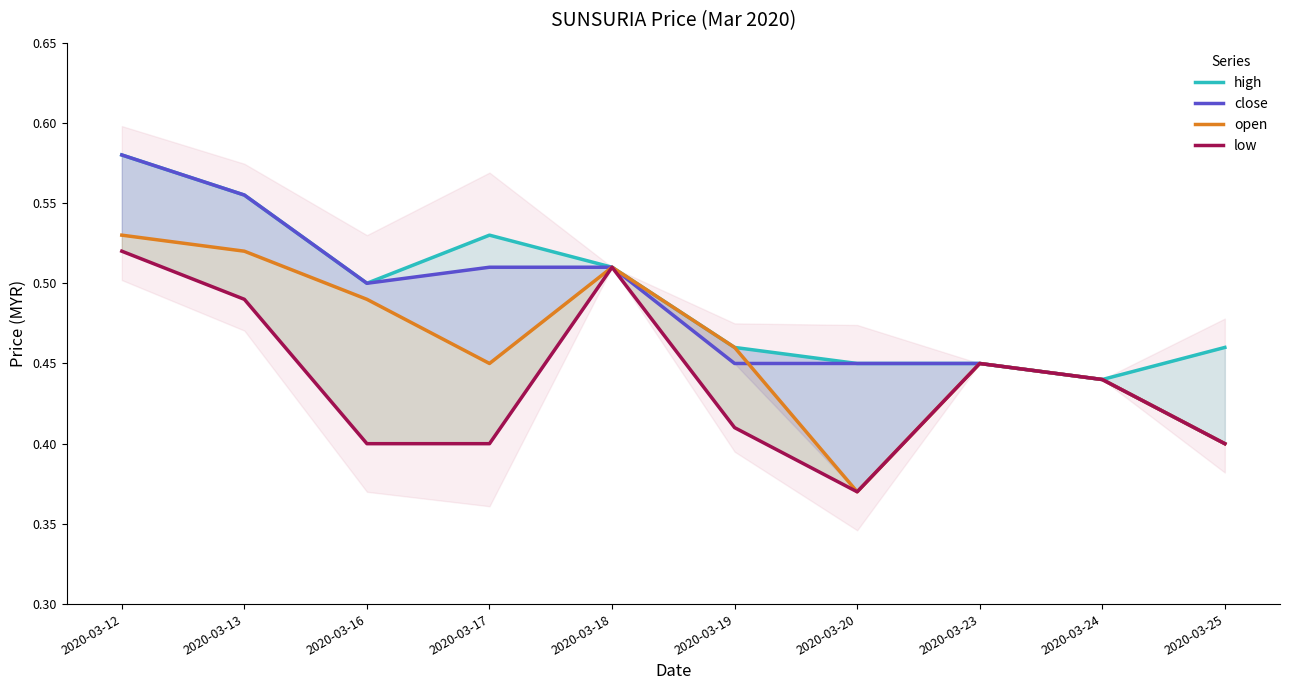

Is it true that low equals 0.5 at 2020-03-23?

True